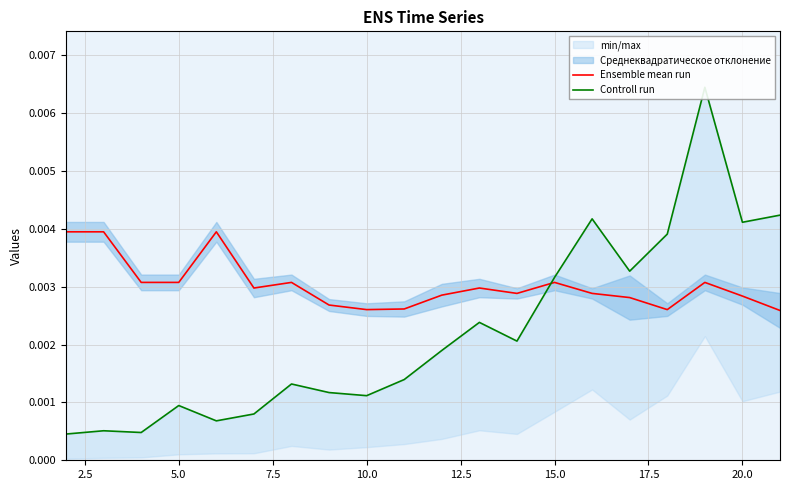

The Controll run series shows 0.0 at 10.0. True or false?

True